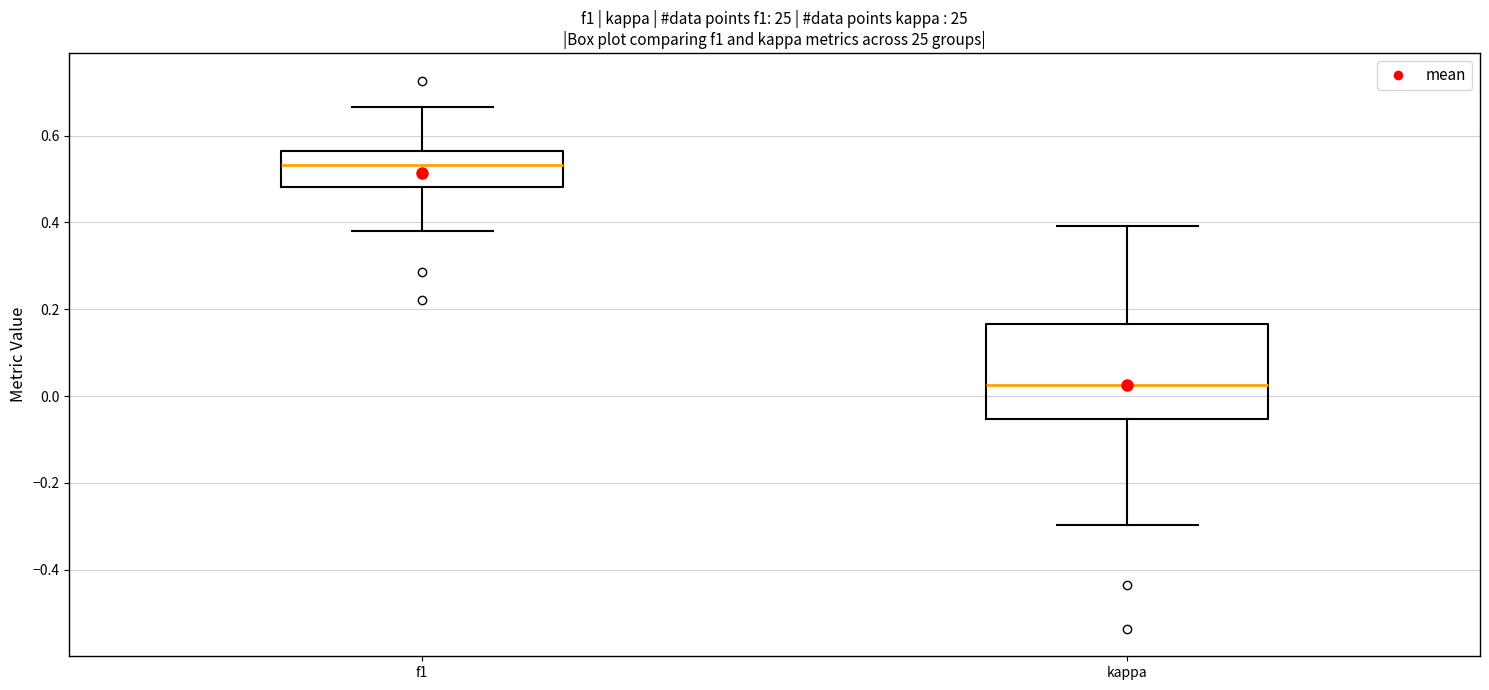

Comparing the boxes themselves (not the whiskers), which one is the tallest?

kappa